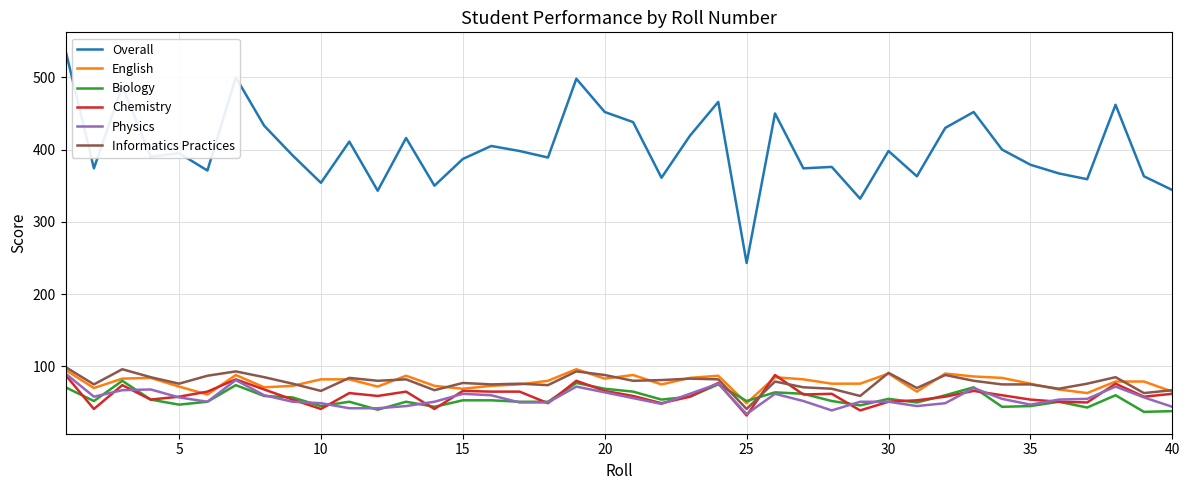

Which series has the largest range (max minus min)?

Overall